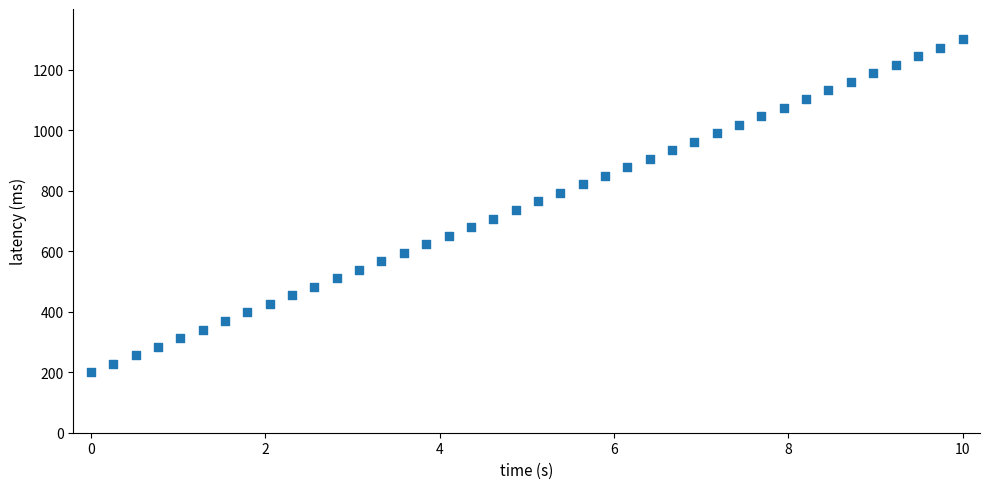

What is the range of X values (max minus min)?

10.0